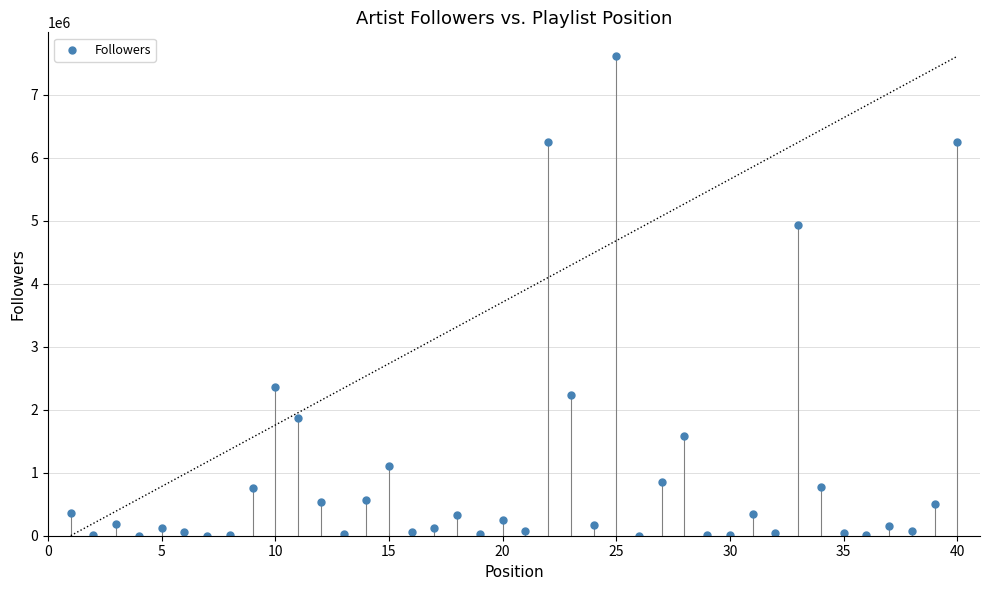

What is the range of Y values (max minus min)?

7604958